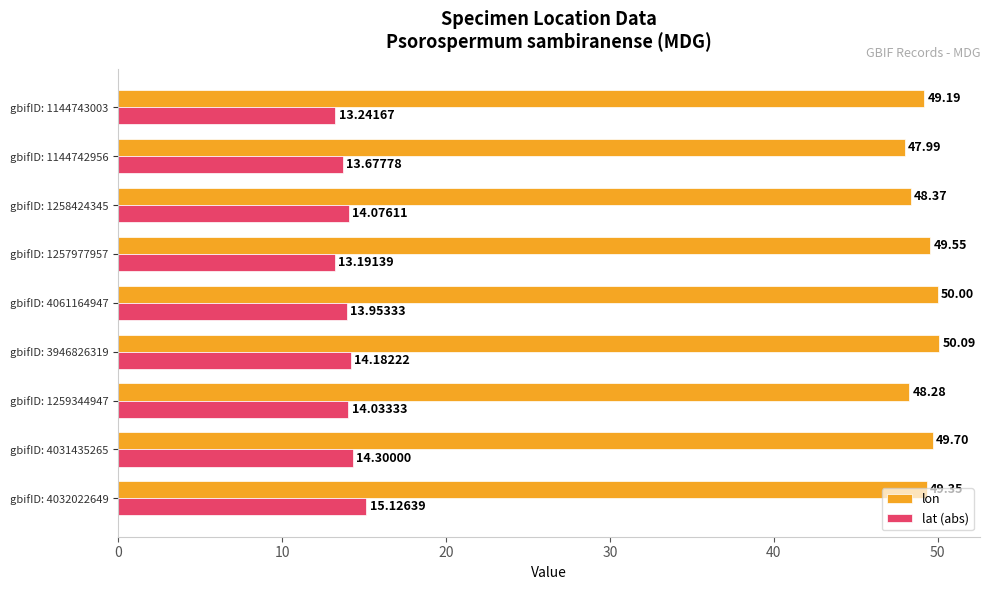

Between gbifID: 4031435265 and gbifID: 1144743003, which series saw the biggest shift?

lat (abs)